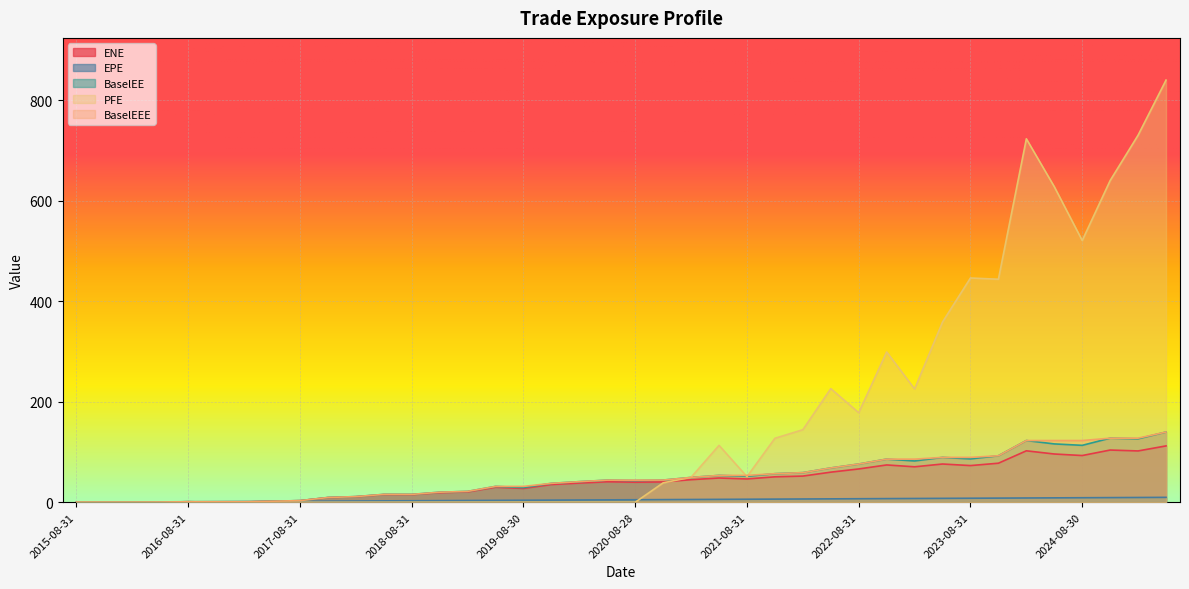

Rank the series by their maximum value, from lowest to highest.

EPE, ENE, BaselEE, BaselEEE, PFE